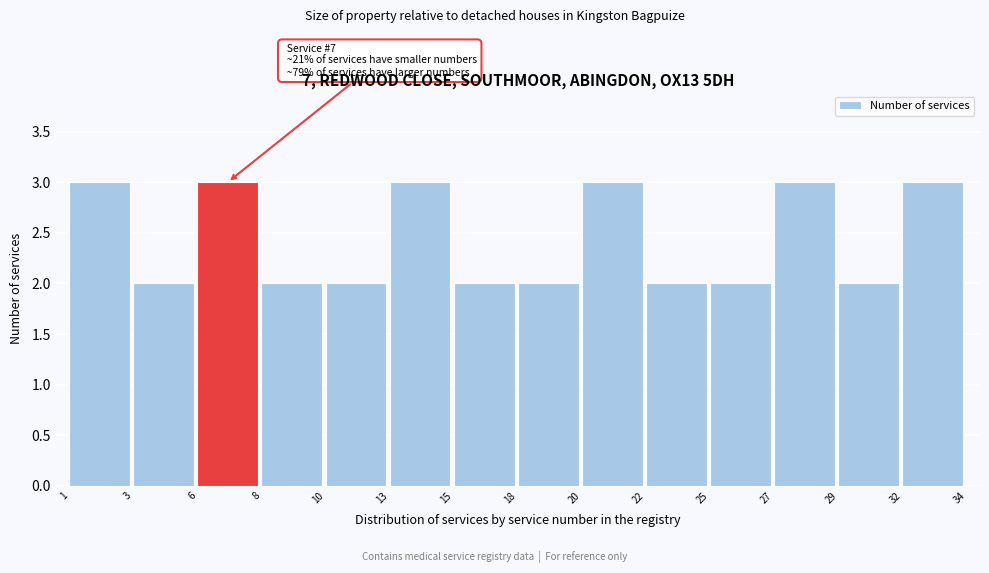

Reading left to right, what are all the values shown in this chart?

1=3	3=2	6=3	8=2	10=2	13=3	15=2	18=2	20=3	22=2	25=2	27=3	29=2	32=3